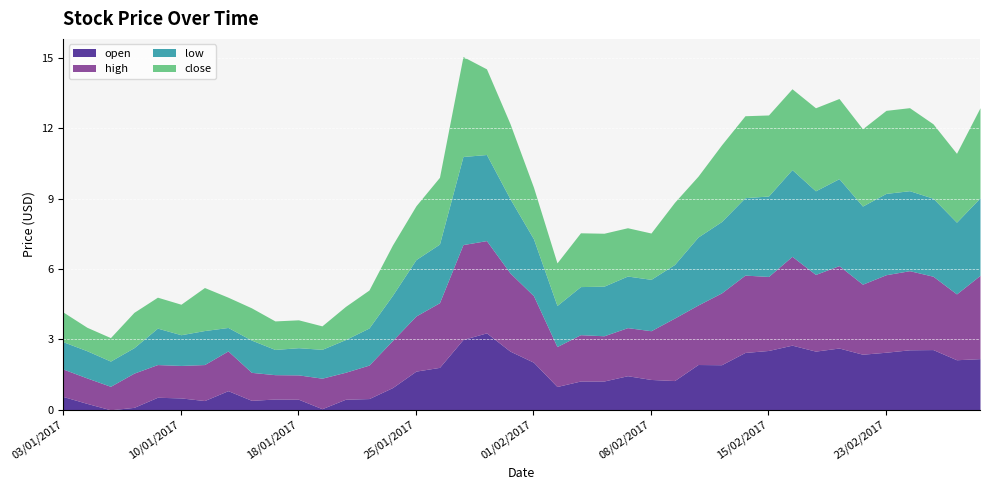

Rank the categories by high value from lowest to highest.

05/01/2017, 17/01/2017, 18/01/2017, 04/01/2017, 20/01/2017, 03/01/2017, 13/01/2017, 19/01/2017, 10/01/2017, 09/01/2017, 23/01/2017, 06/01/2017, 11/01/2017, 12/01/2017, 02/02/2017, 06/02/2017, 03/02/2017, 24/01/2017, 07/02/2017, 08/02/2017, 25/01/2017, 10/02/2017, 09/02/2017, 26/01/2017, 28/02/2017, 01/02/2017, 22/02/2017, 13/02/2017, 27/02/2017, 15/02/2017, 17/02/2017, 14/02/2017, 23/02/2017, 31/01/2017, 24/02/2017, 21/02/2017, 01/03/2017, 16/02/2017, 30/01/2017, 27/01/2017